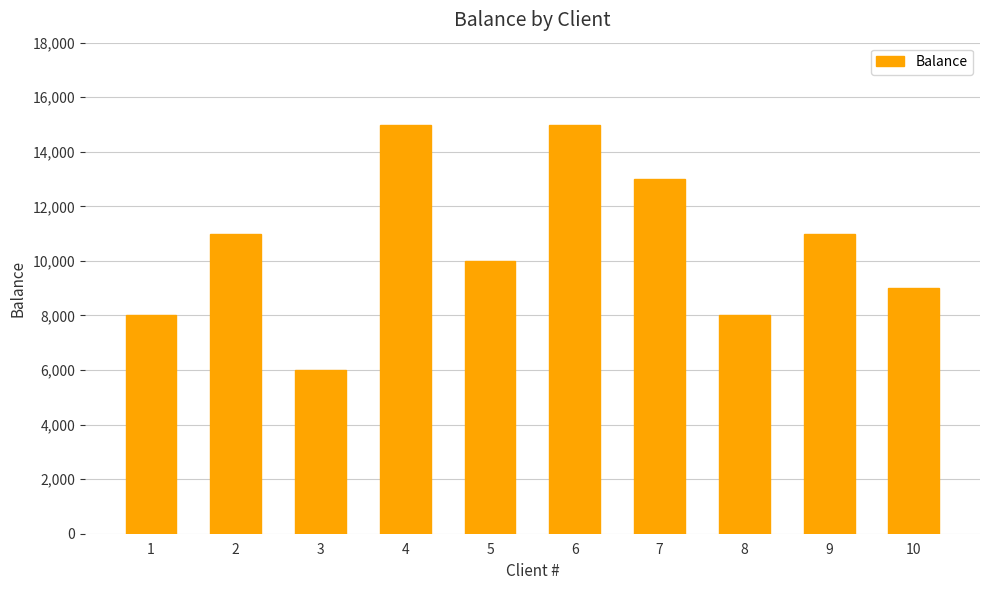

What is the value of the 9th bar from the left?

11000